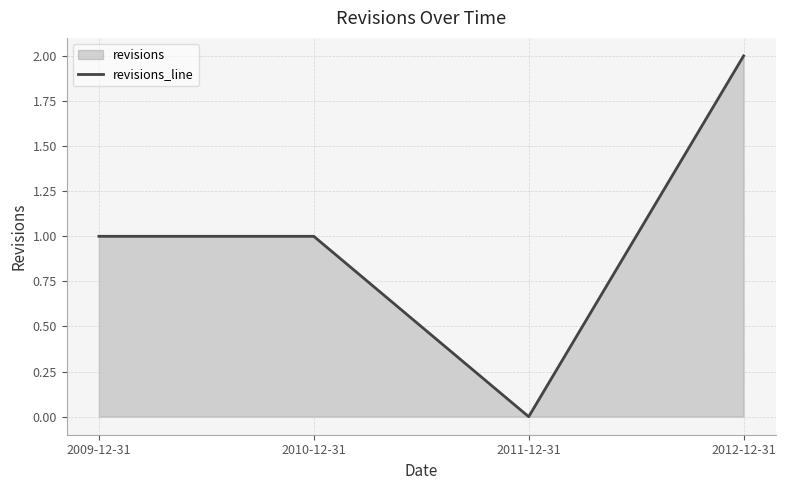

What position from the right is 2012-12-31?

1